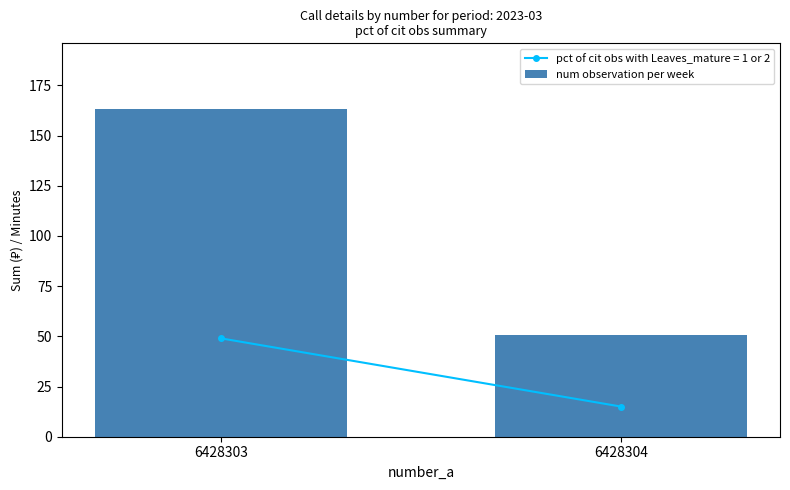

What is the difference between the maximum and minimum values?

112.8